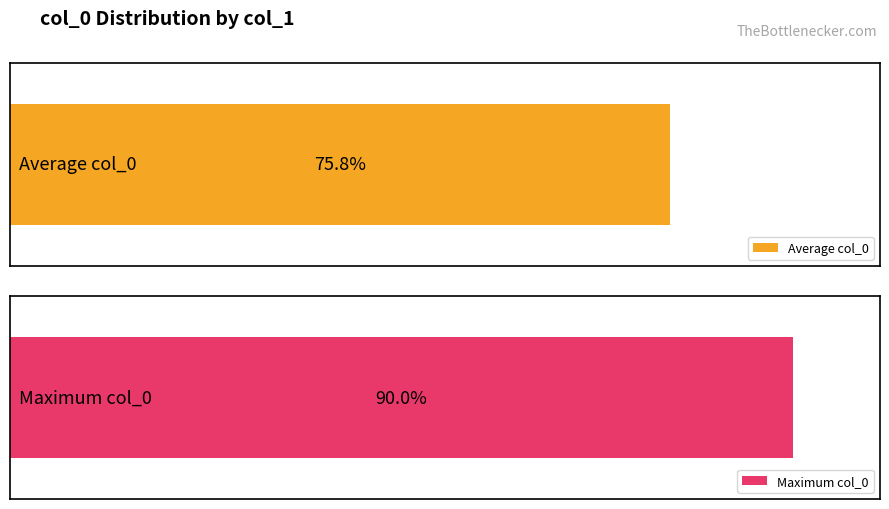

The value of Average col_0 at 20 is 84. True or false?

False